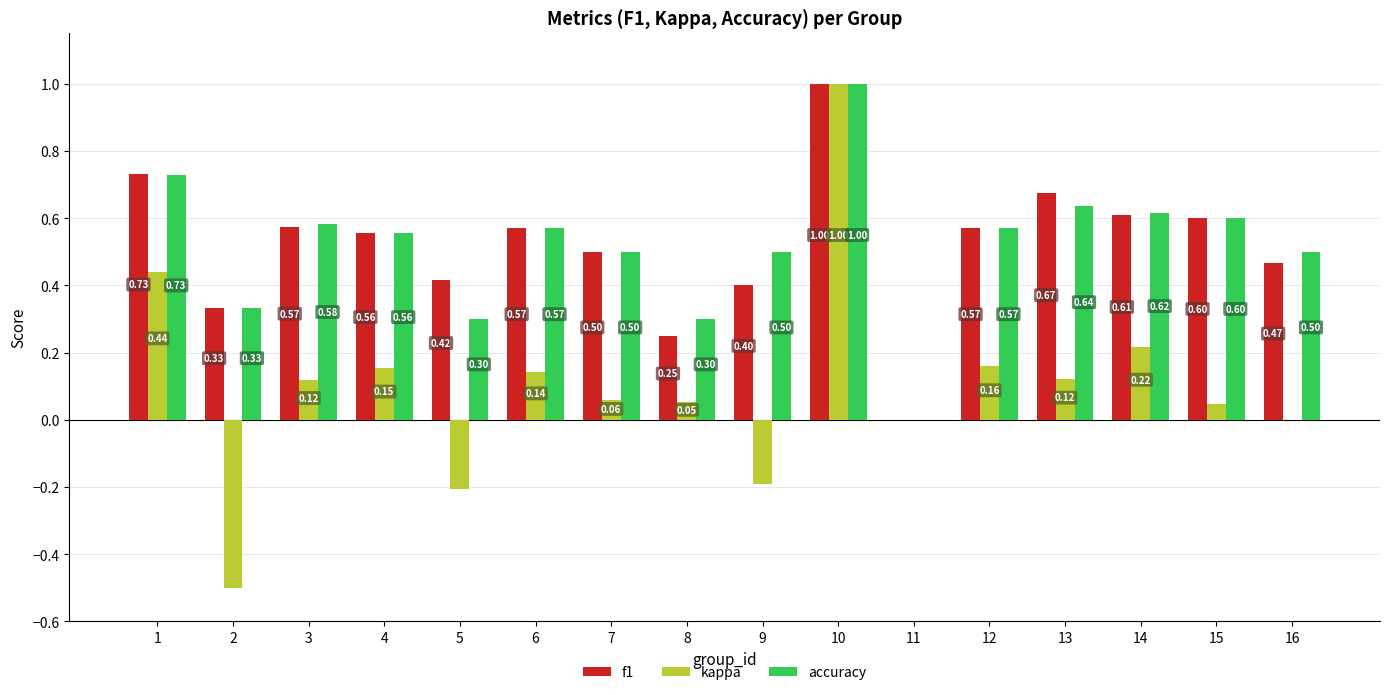

What is the sum of the accuracy values at 3 and 13?

1.2